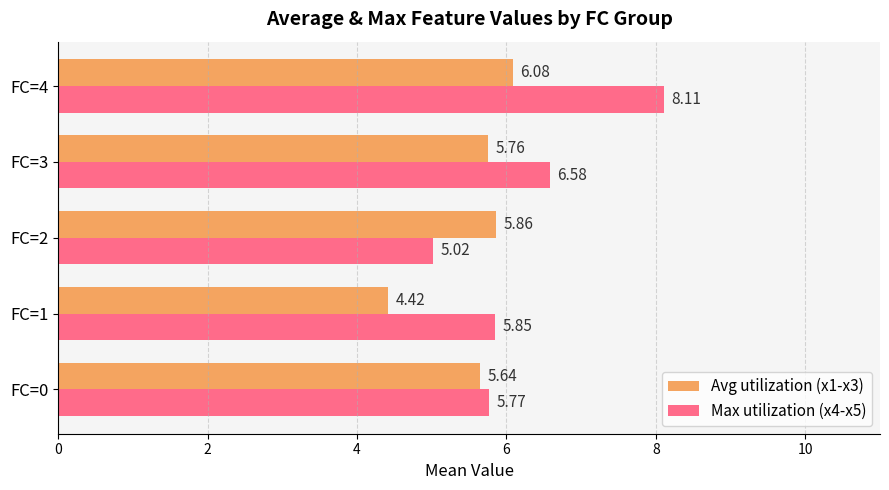

What are all the series names shown in the legend?

Avg utilization (x1-x3), Max utilization (x4-x5)